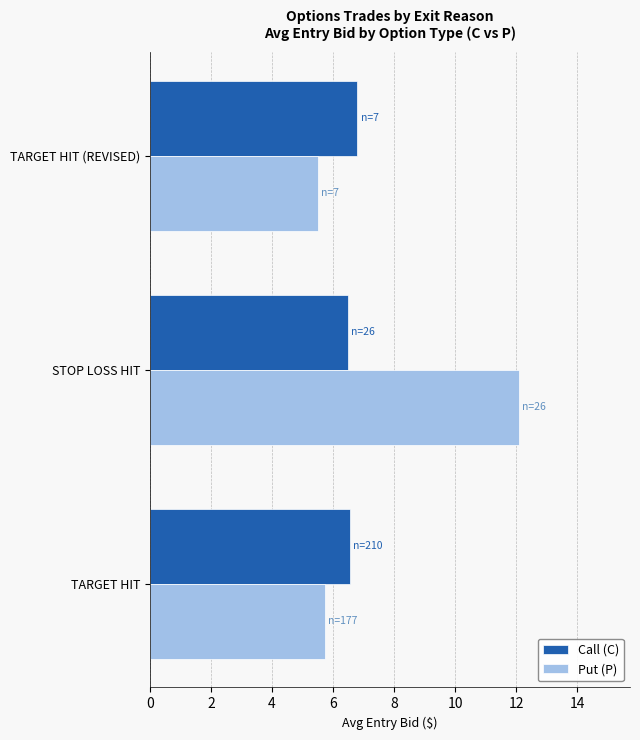

Read the Put (P) value at STOP LOSS HIT.

12.1